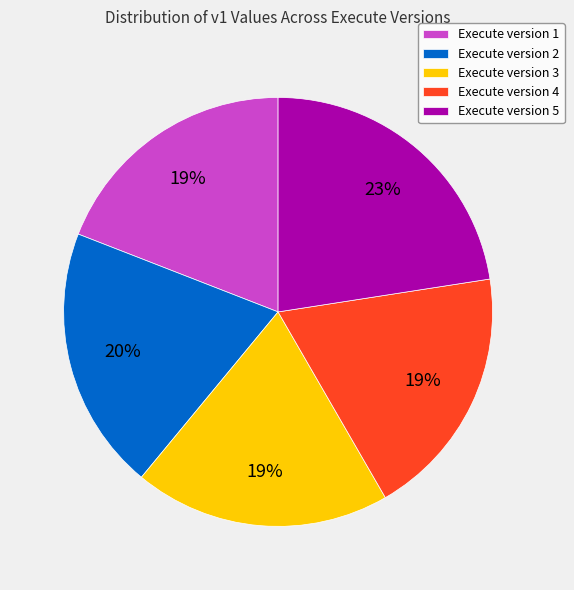

Combined, do Execute version 1 and Execute version 5 account for over 50%?

No